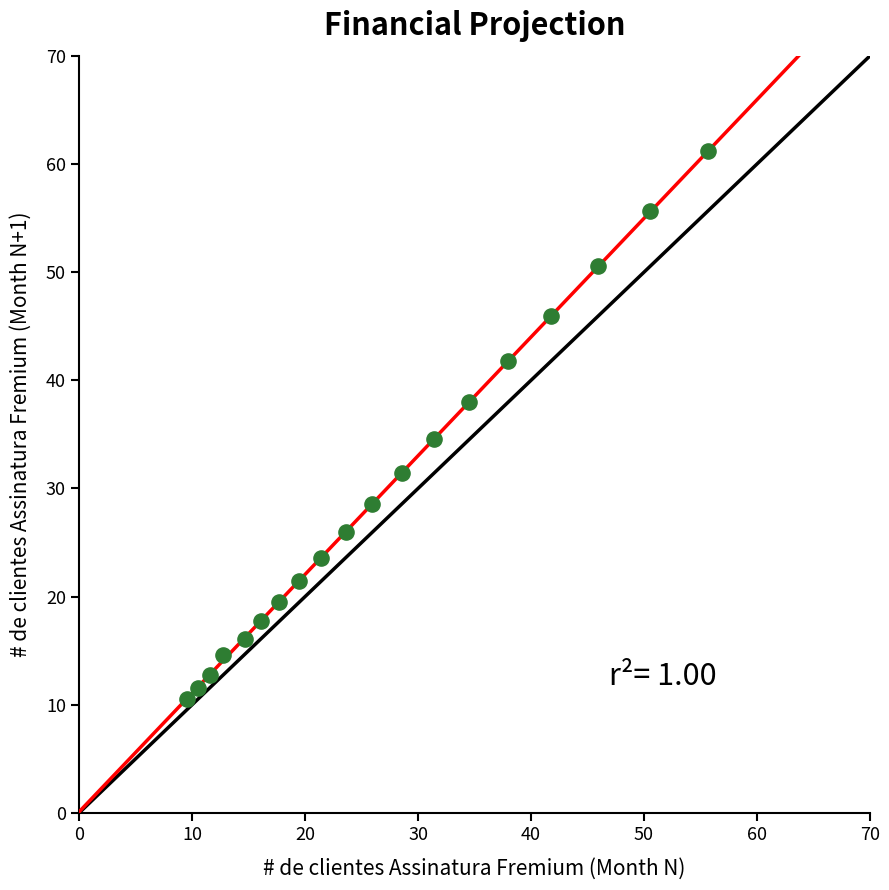

What is the range of Y values (max minus min)?

50.7